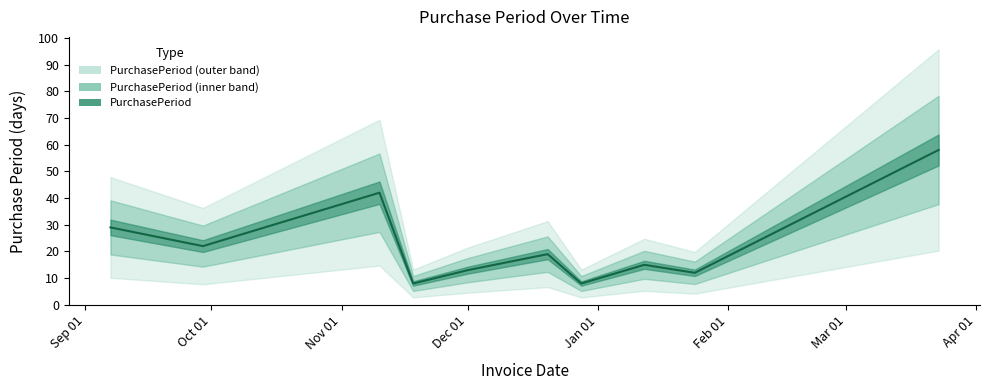

At which category does the chart reach its peak across all series?

2017-03-23